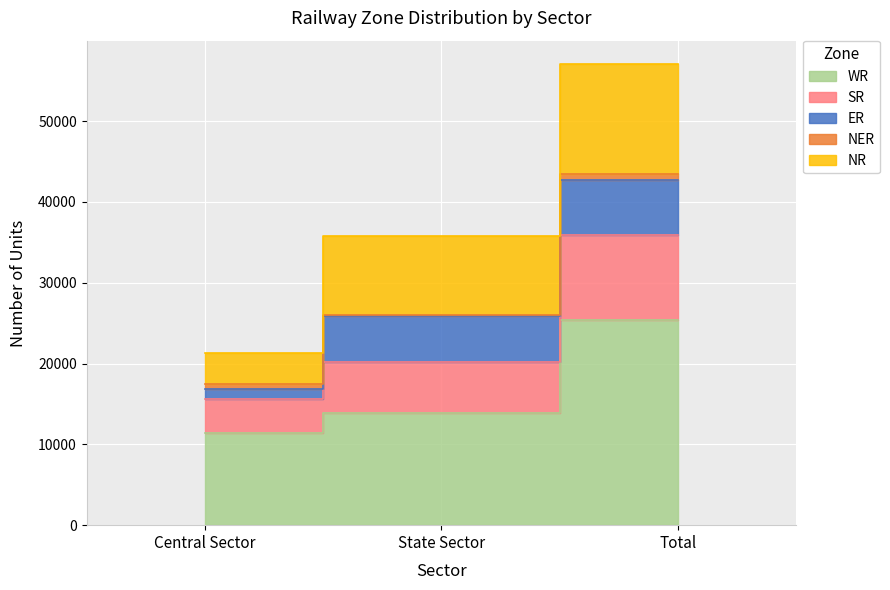

Which series changed the most between Central Sector and State Sector?

NR